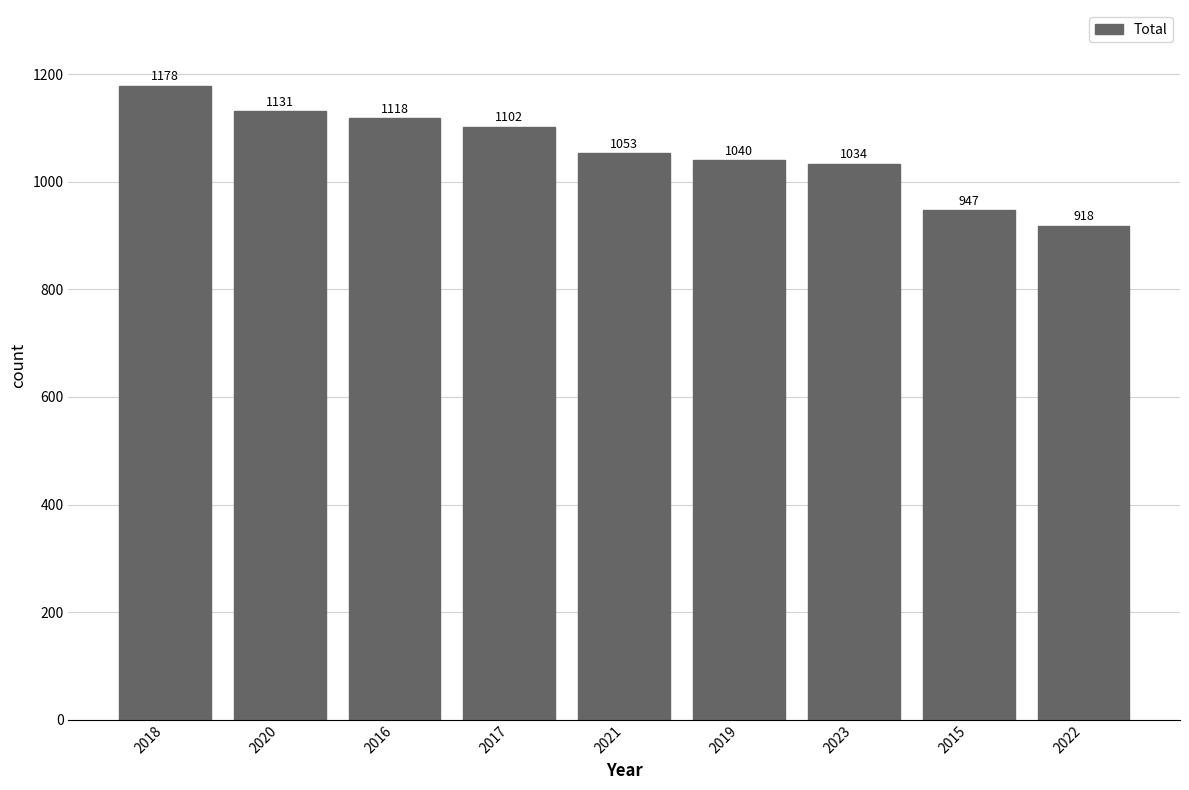

What is the difference between the values at 2018 and 2020?

47